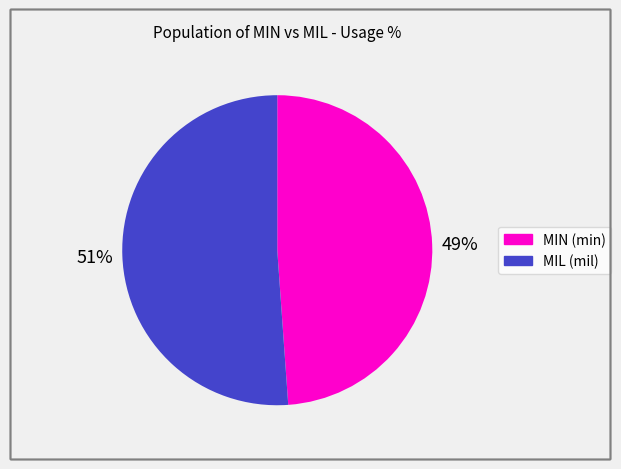

True or false: MIN (min) accounts for 60% of the total.

False